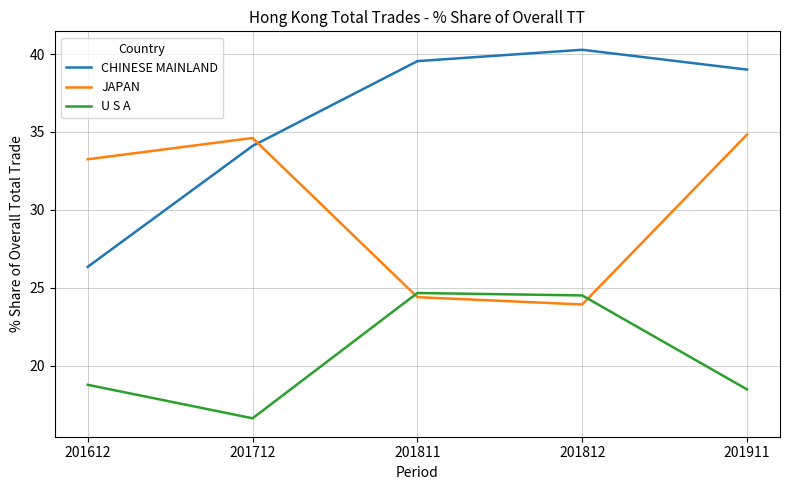

How many lines are shown in the chart?

3